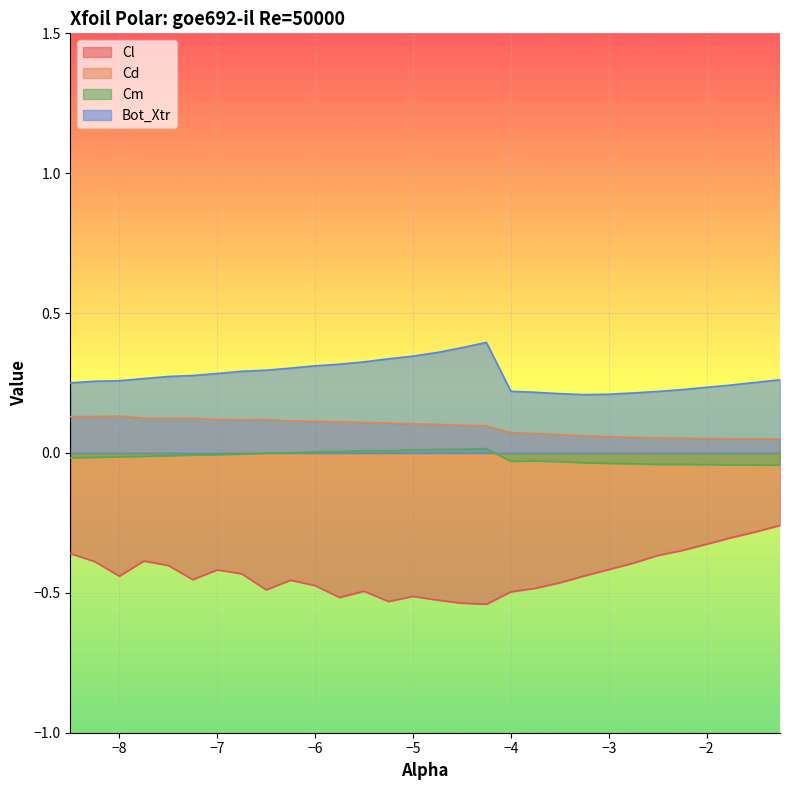

How many Bot_Xtr values are between 0 and 1?

30